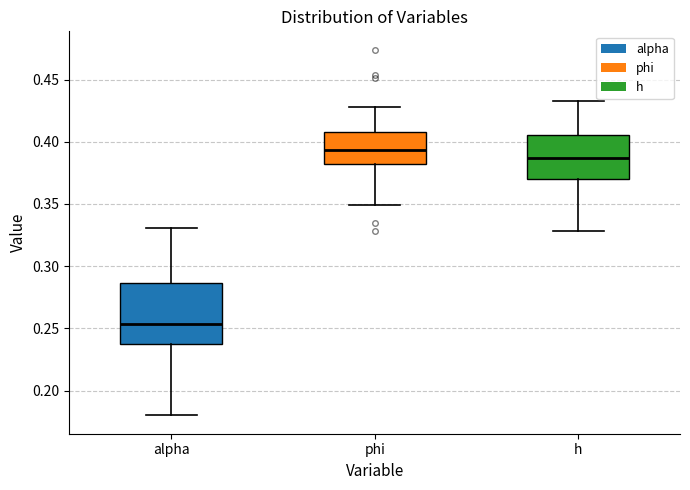

Reading left to right, read every box against the y-axis: the position of its median line, the range the box covers, and the ends of its whiskers. The values are not printed on the chart, so give them approximately, as read against the axis.

alpha: median 0.255, box 0.235 to 0.285, whiskers 0.180 to 0.330
phi: median 0.395, box 0.380 to 0.405, whiskers 0.350 to 0.430
h: median 0.385, box 0.370 to 0.405, whiskers 0.330 to 0.435